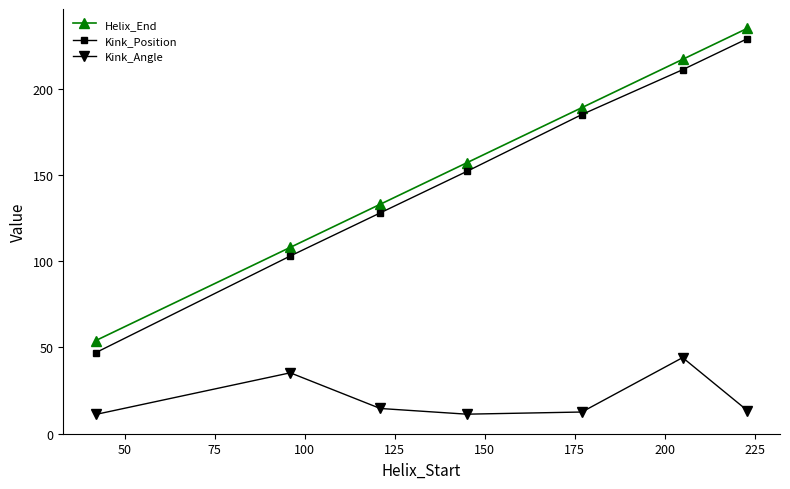

Which series has the widest spread of values?

Kink_Position